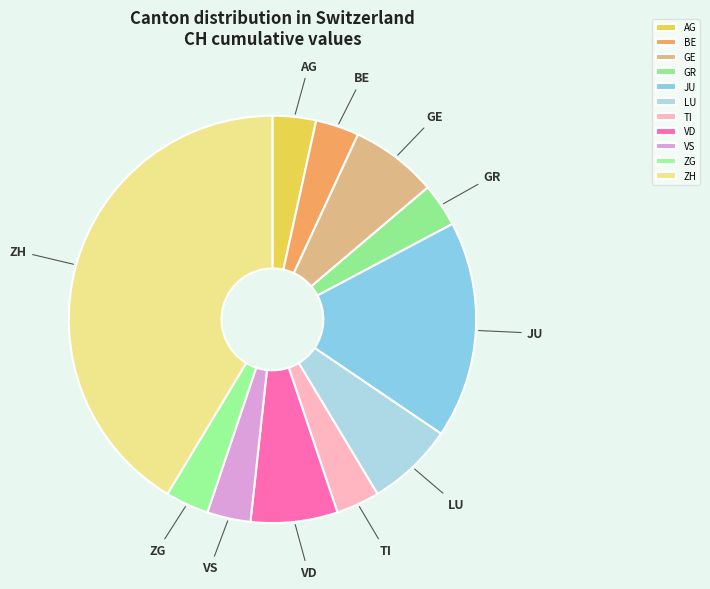

What is the largest slice in the pie chart?

ZH